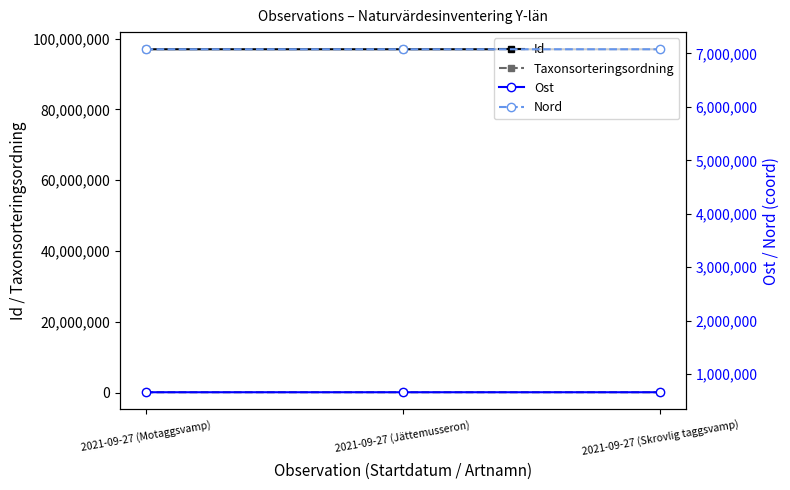

What position from the left is 2021-09-27 (Jättemusseron)?

2